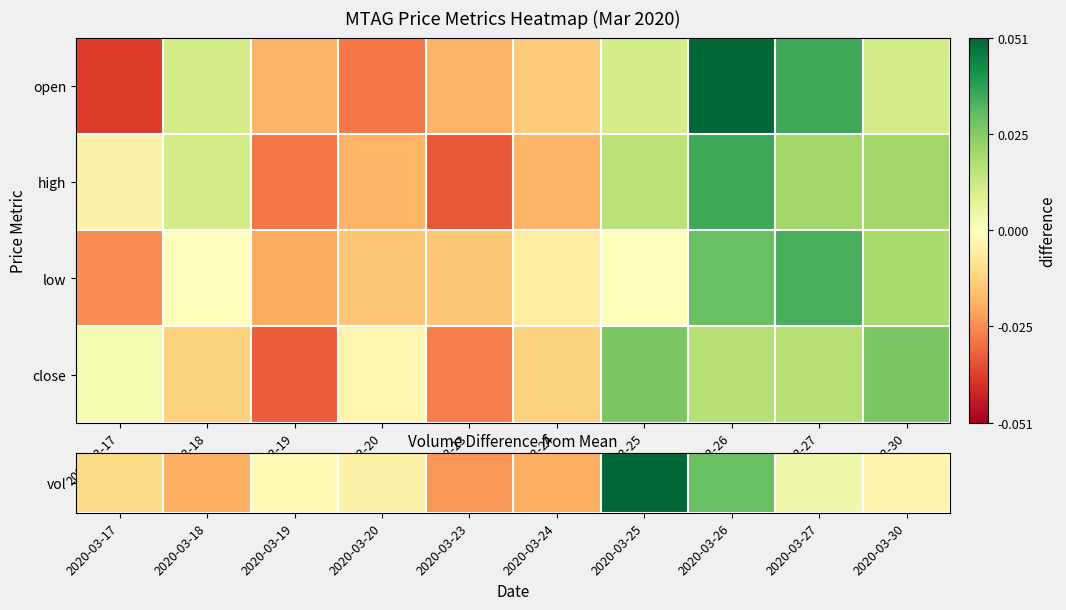

What is the spread (max minus min) of values at 2020-03-30?

615500.0